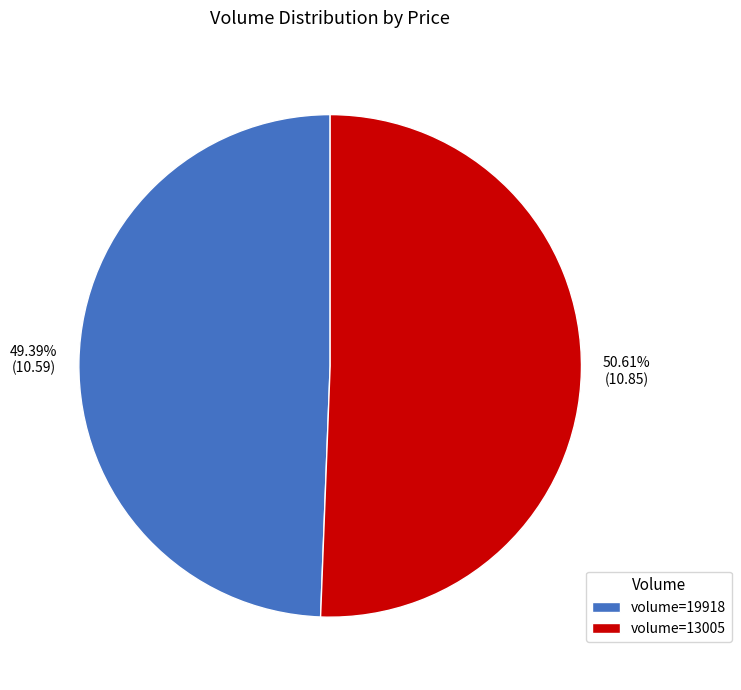

Rank the categories by value from lowest to highest.

volume=19918, volume=13005